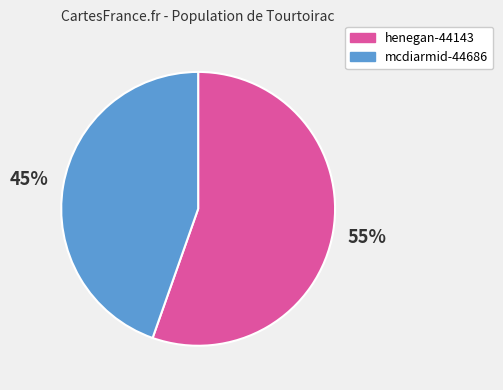

To the nearest percent, what percentage of the pie is mcdiarmid-44686?

45%